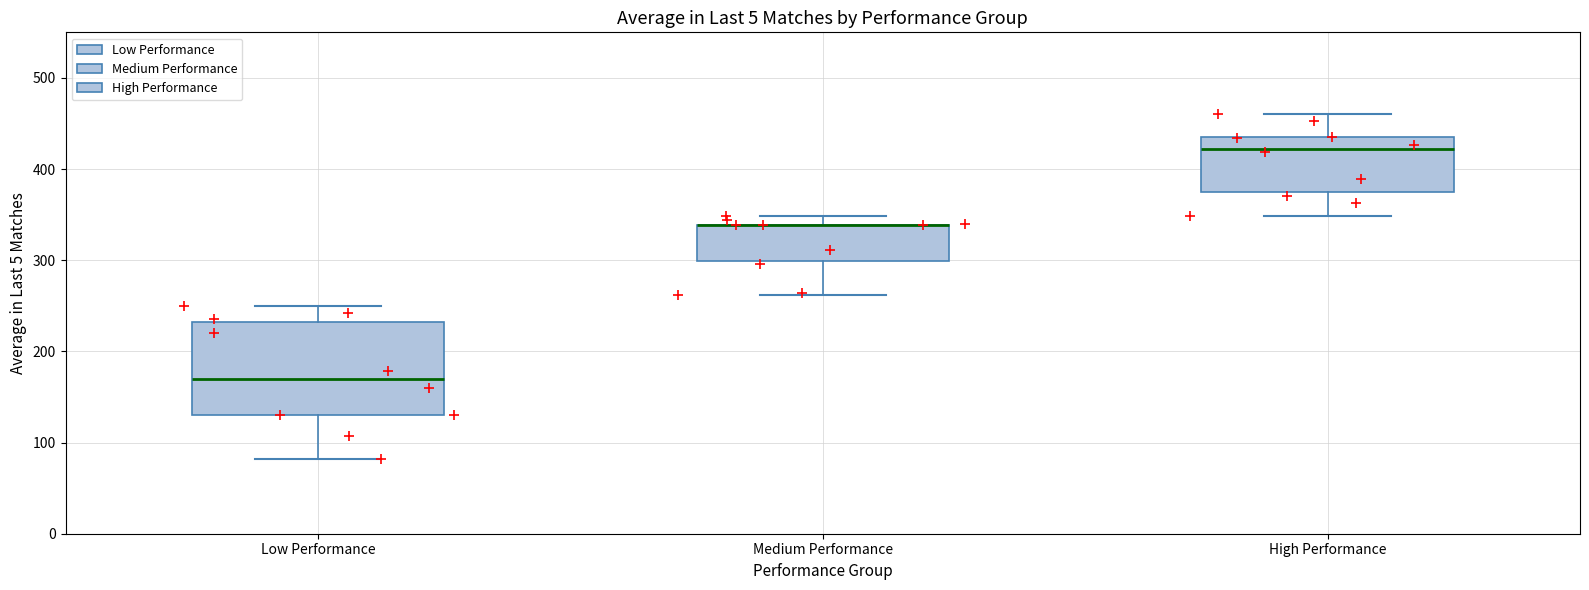

Where is the lower edge of the box for Low Performance on the y-axis? The values are not printed on the chart, so give them approximately, as read against the axis.

130